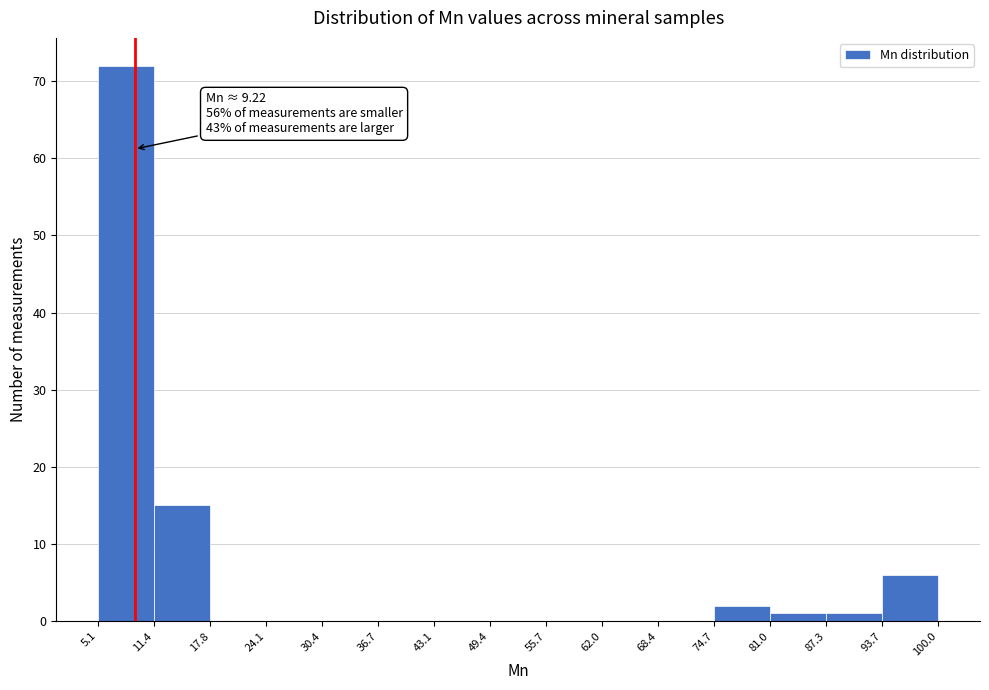

Over which range of the x-axis is the bar tallest?

5.1 to 11.4